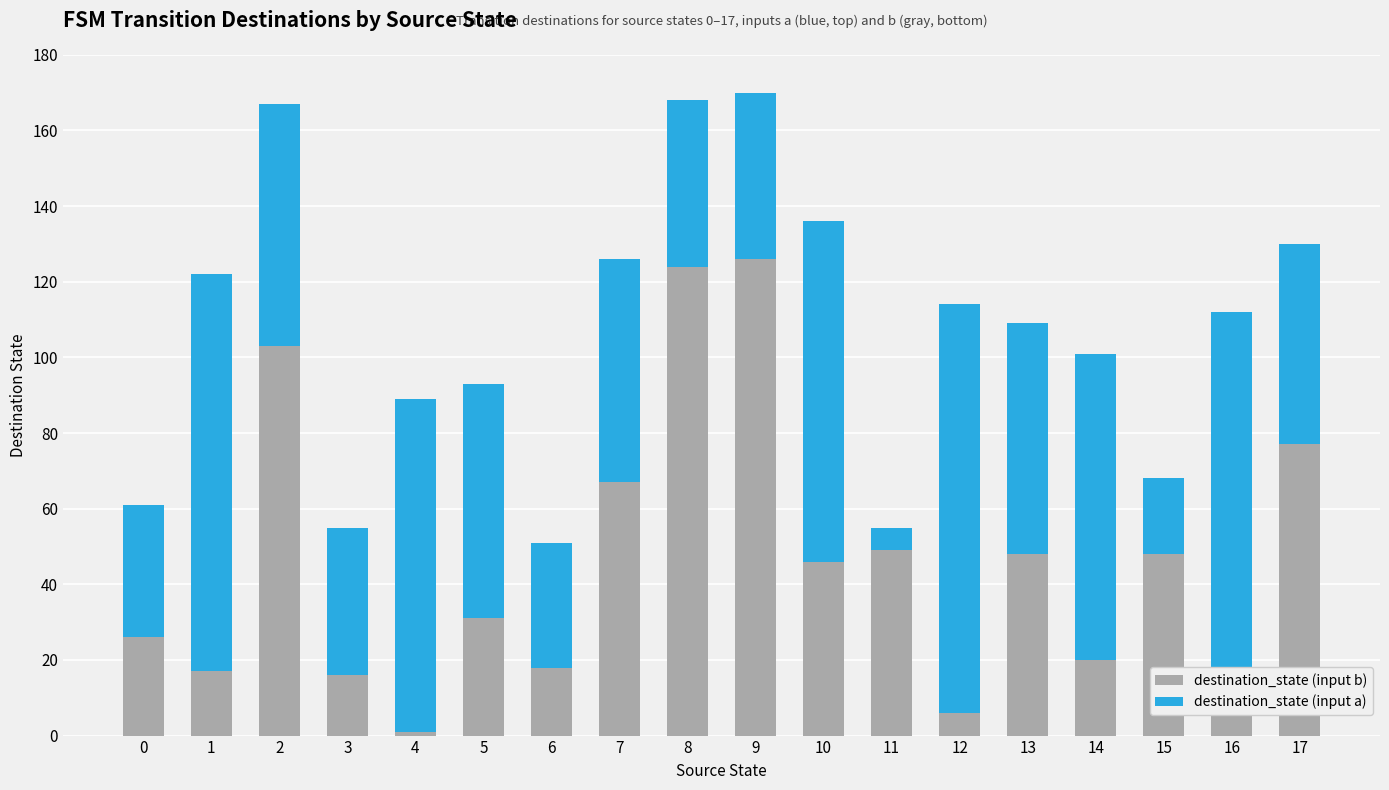

What is the total value across all series at 3?

55